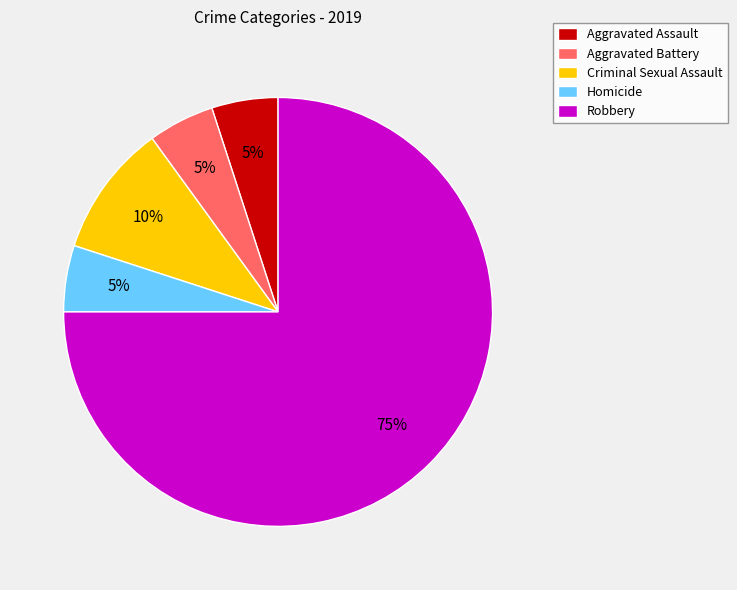

The Aggravated Assault slice represents 1% of the pie. True or false?

False